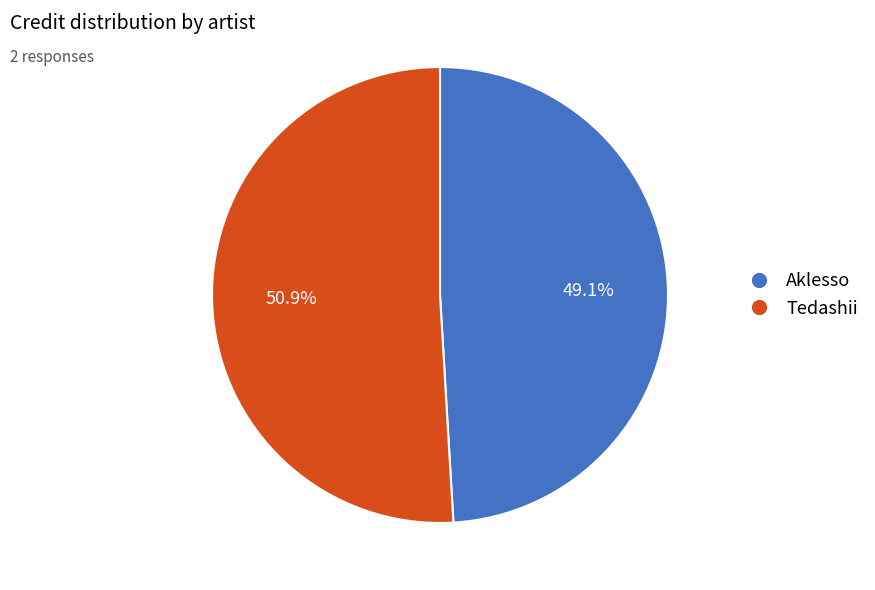

Is it true that Aklesso is 35% of the pie?

False